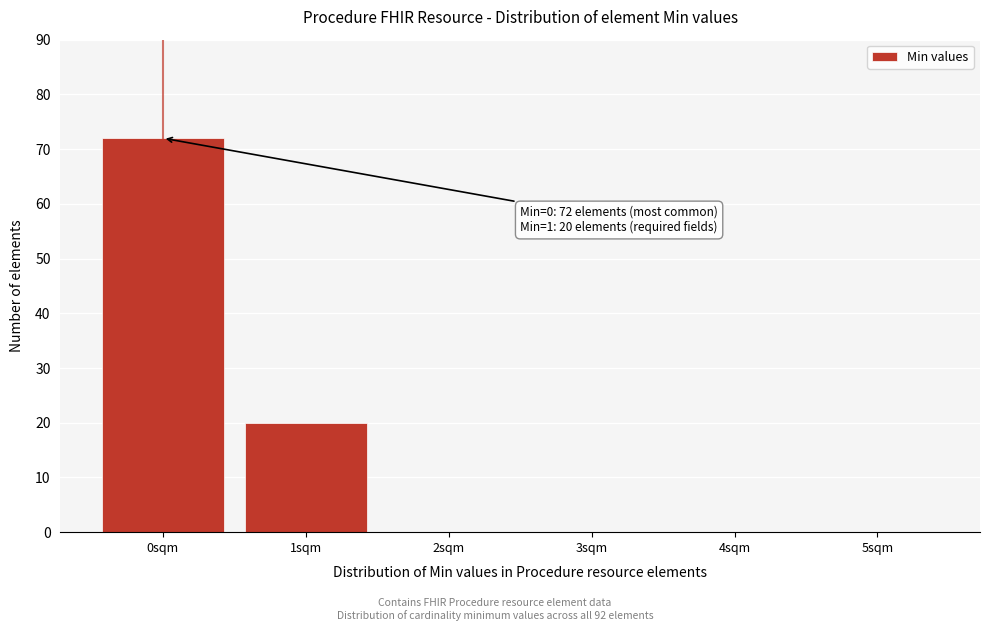

Reading left to right, extract all data points from this chart.

0sqm=72	1sqm=20	2sqm=0	3sqm=0	4sqm=0	5sqm=0